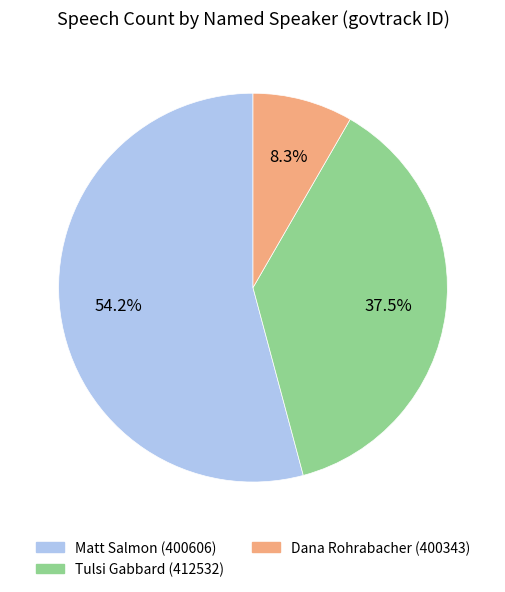

Which category accounts for the majority?

Matt Salmon (400606)